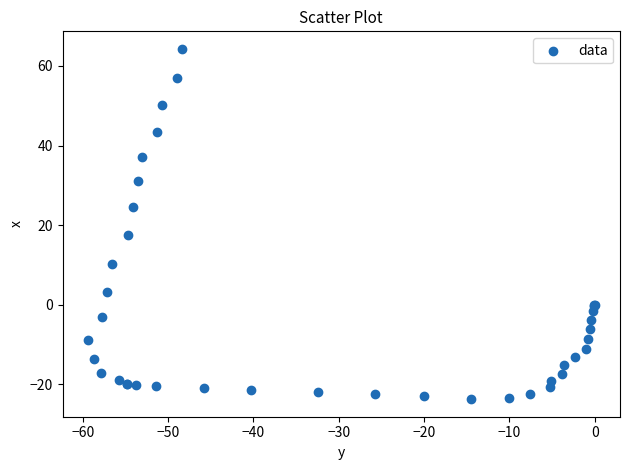

What Y value in the scatter plot is closest to 20?

17.5